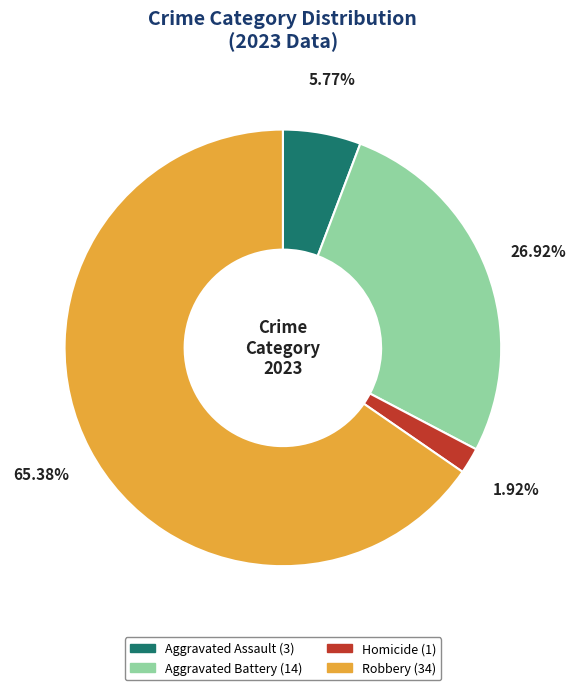

Is there any slice that represents more than half of the pie?

Yes